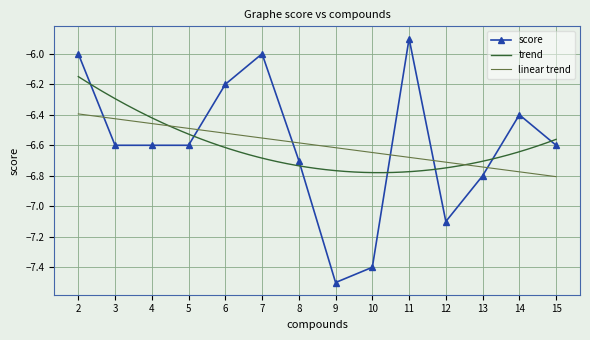

Is this an area chart (filled region under the line)?

No